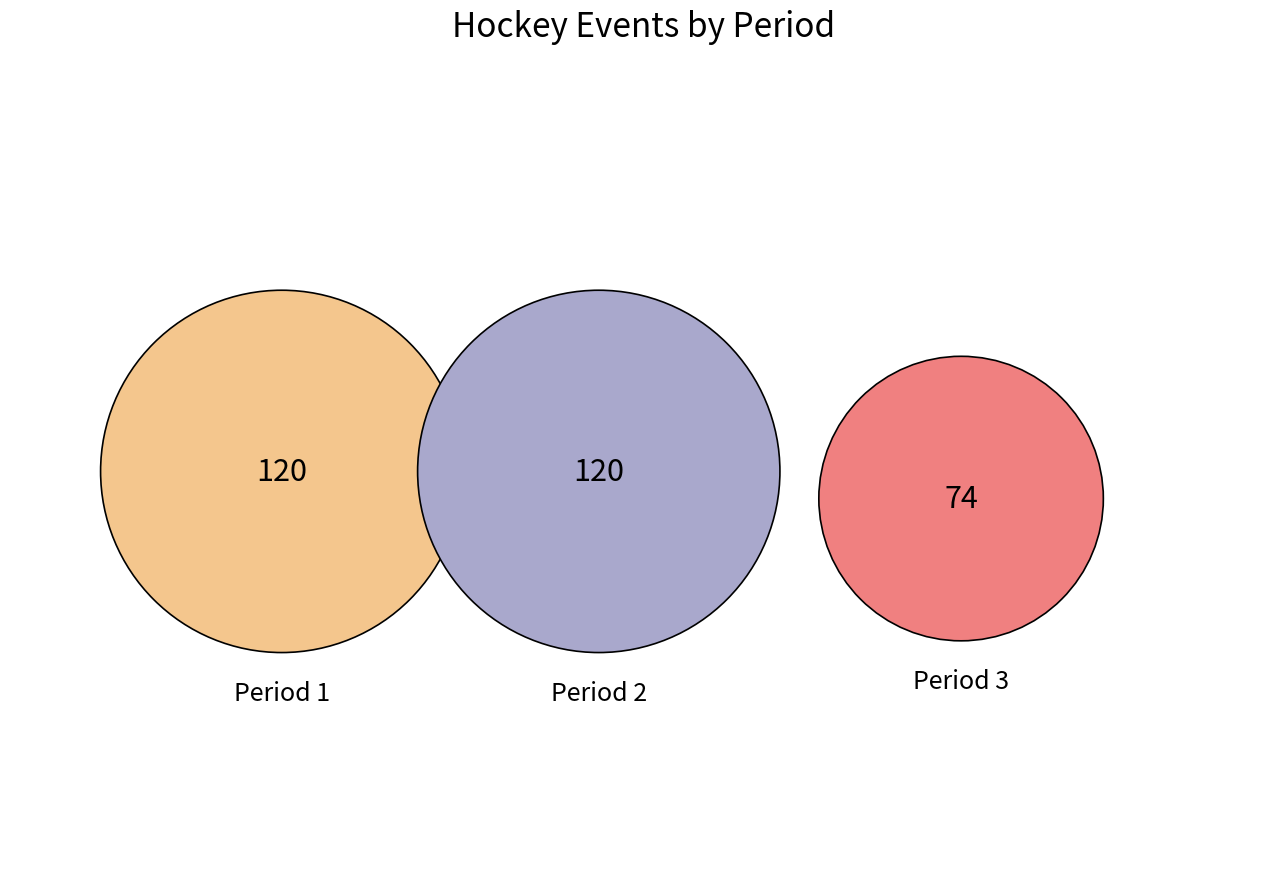

Approximately how many times larger is the value at Period 1 compared to Period 2?

1.0